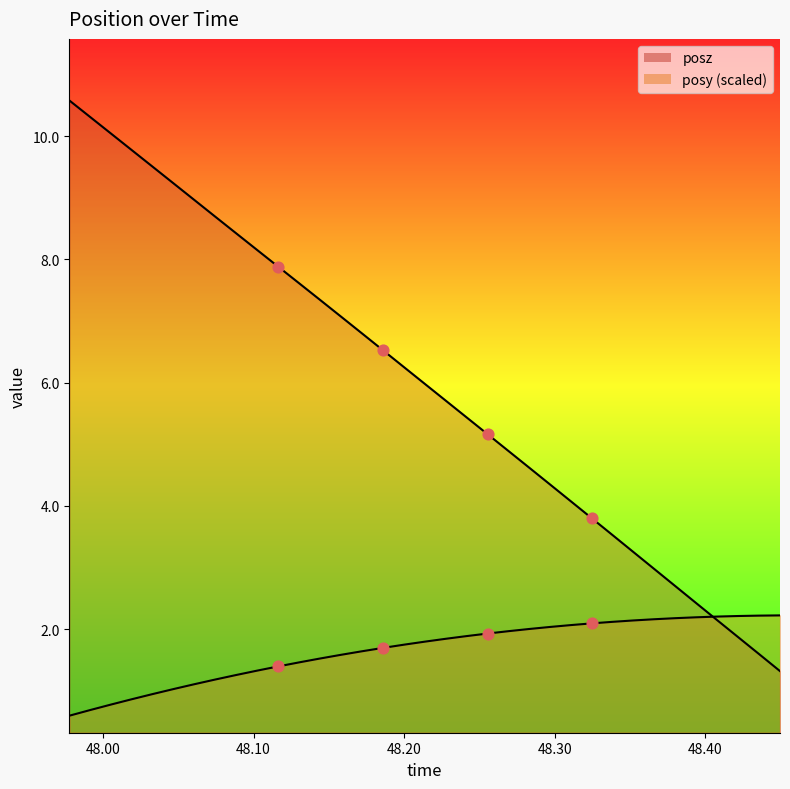

Which series has the largest total across all categories?

posz